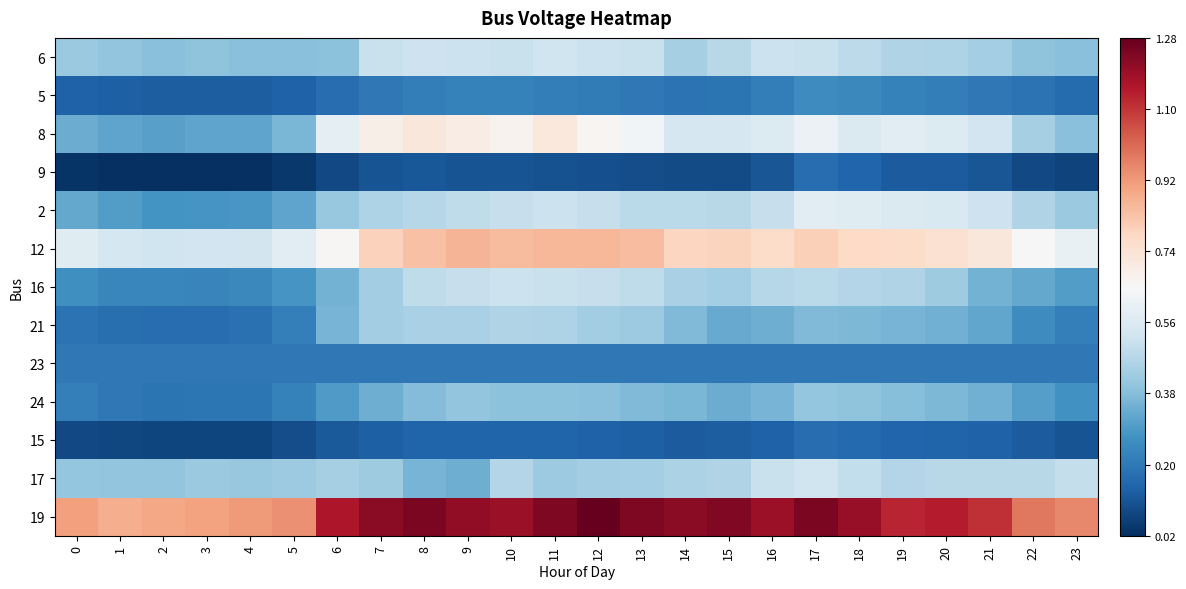

Which has a higher value, 14 or 9?

9